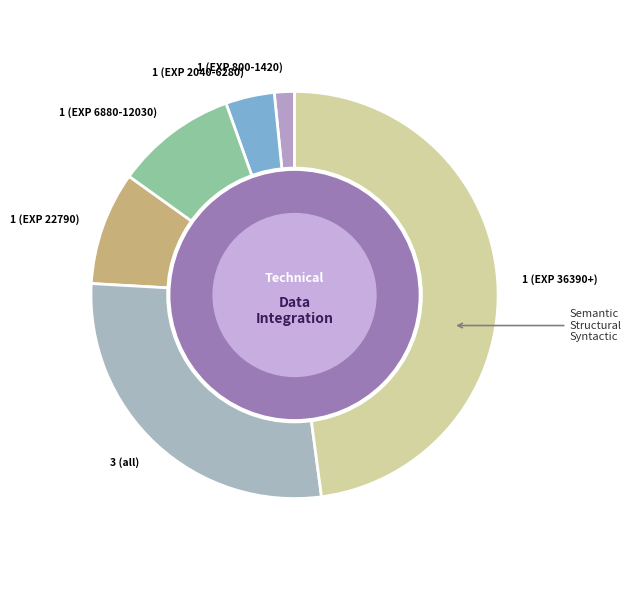

Is it true that 1 (EXP 800-1420) is 14% of the pie?

False